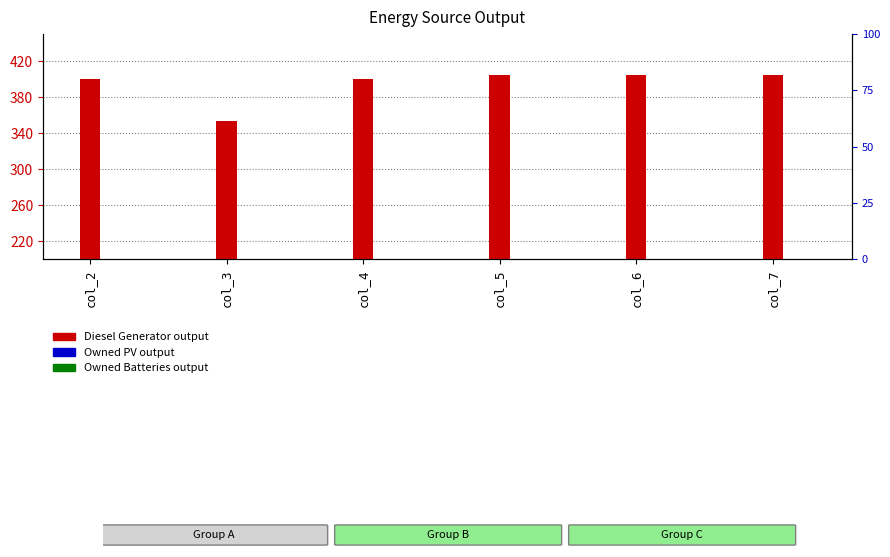

The value of Diesel Generator at col_4 is 400. True or false?

True